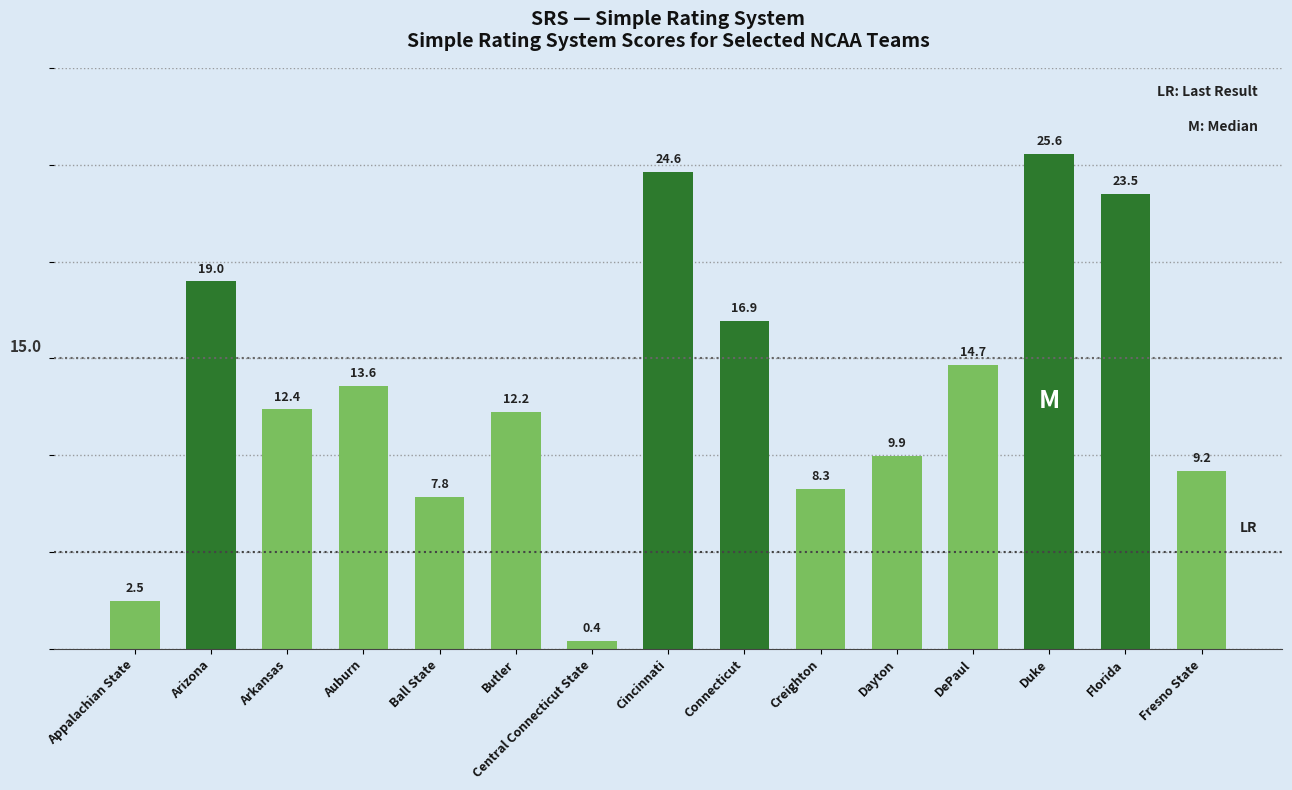

List the labels in order of value, smallest first.

Central Connecticut State, Appalachian State, Ball State, Creighton, Fresno State, Dayton, Butler, Arkansas, Auburn, DePaul, Connecticut, Arizona, Florida, Cincinnati, Duke